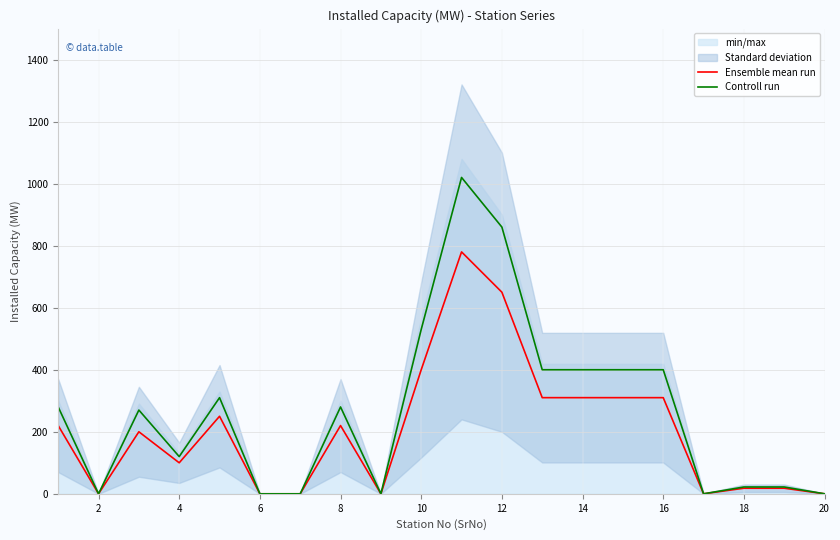

Which category has the lowest value across all series?

2